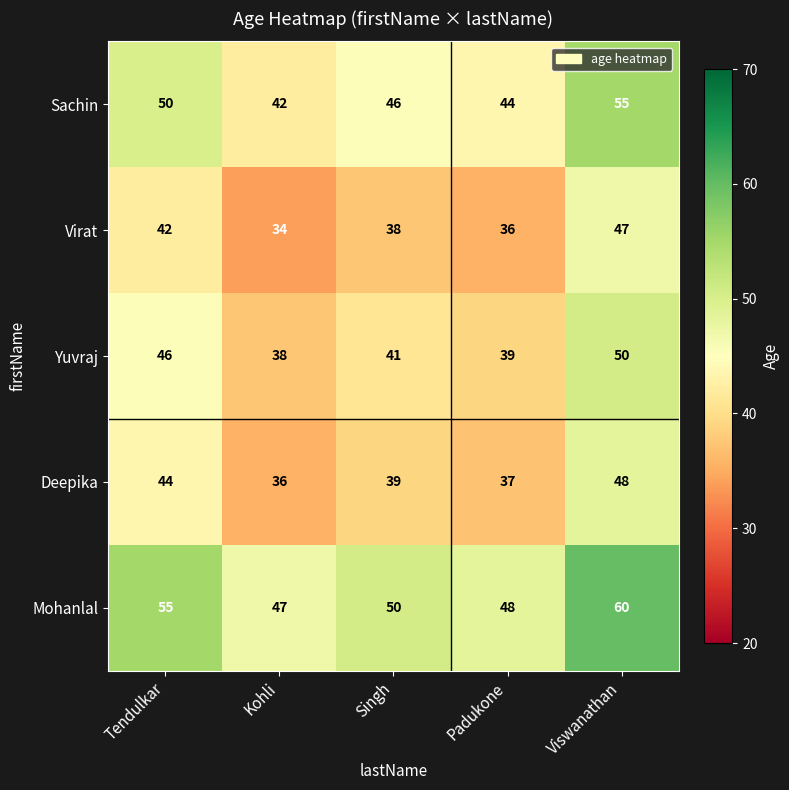

At which label does Mohanlal reach its peak?

Viswanathan